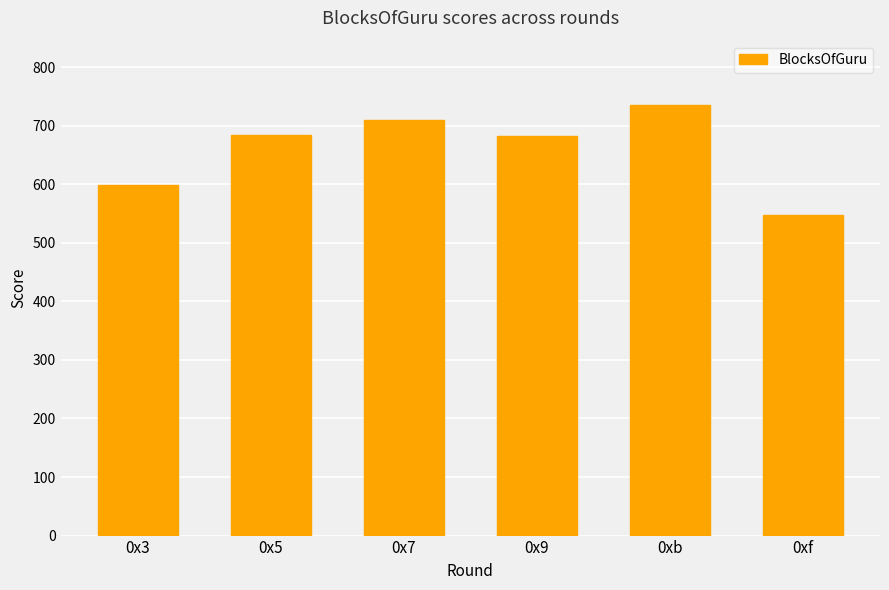

How many data points are above 684?

3